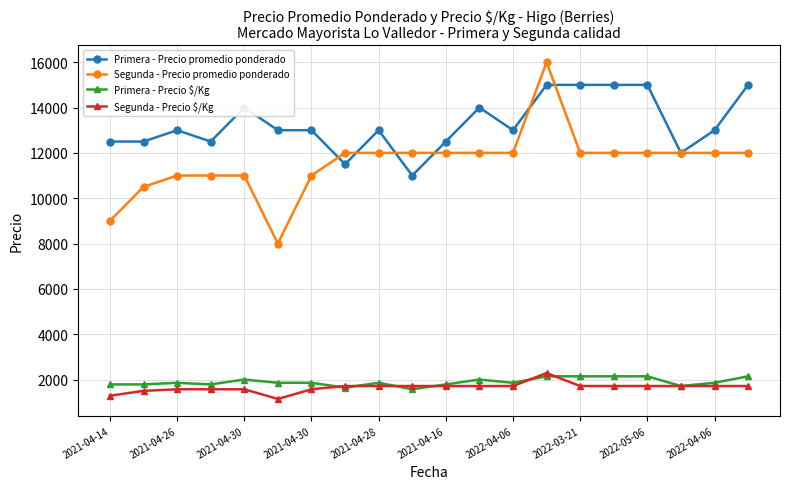

What is the maximum value for Primera - Precio promedio ponderado?

15000